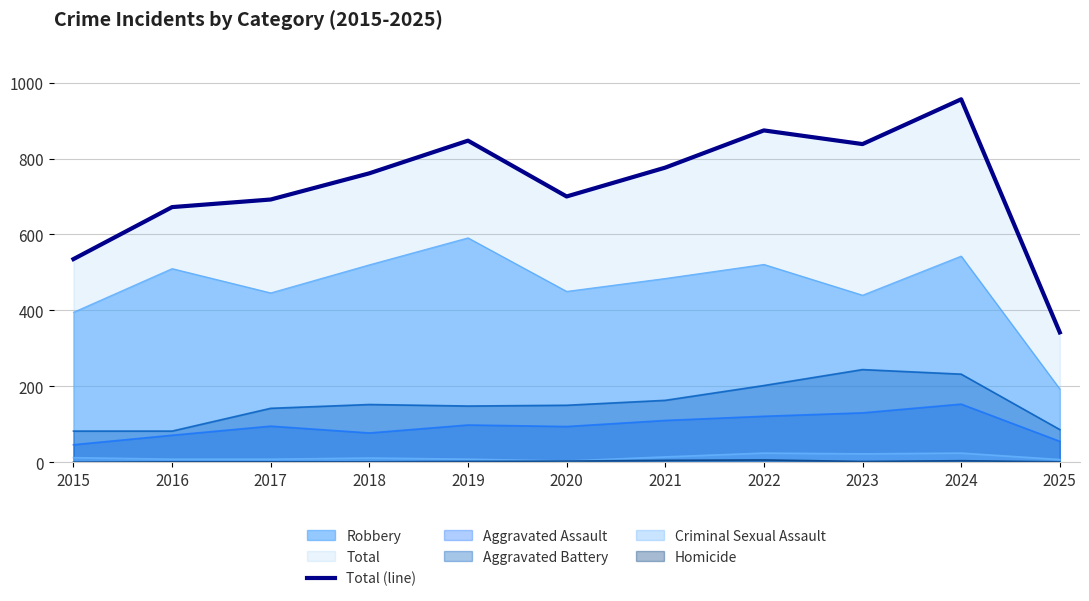

What is the value of the 6th point from the left?

700